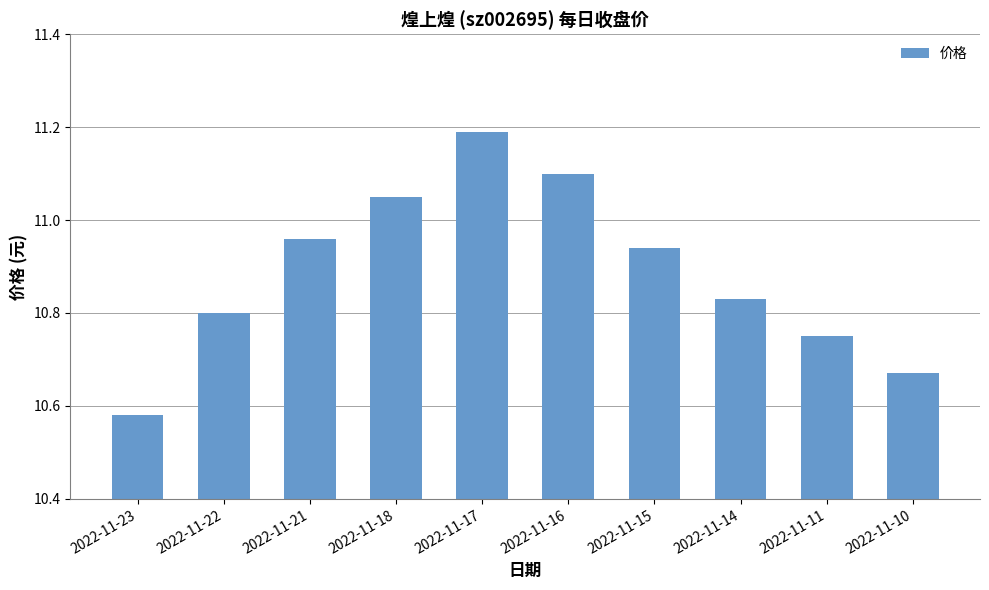

What is the difference between the maximum and minimum values?

0.6